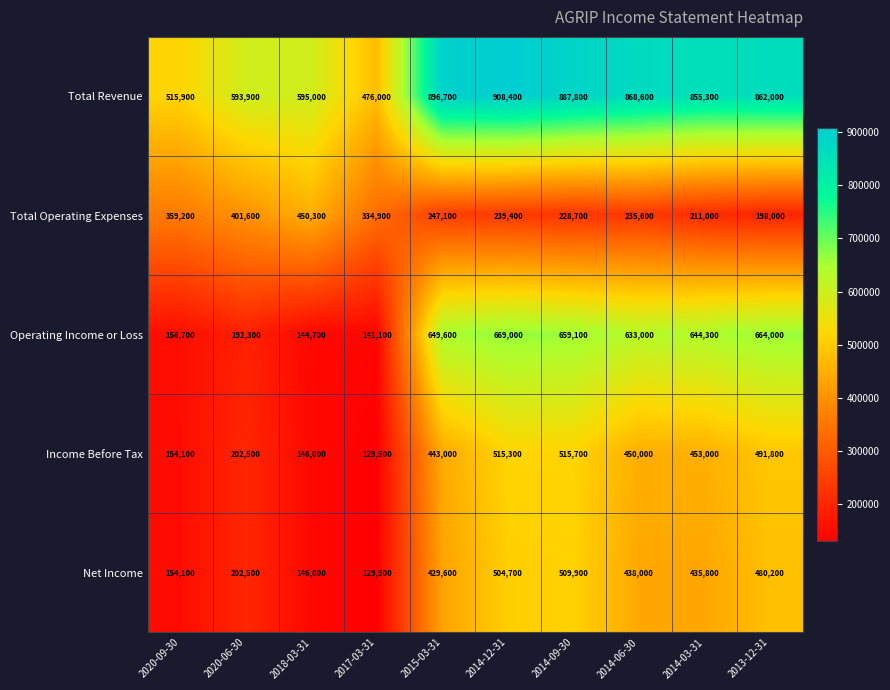

Which category has the highest value in the Income Before Tax series?

2014-09-30